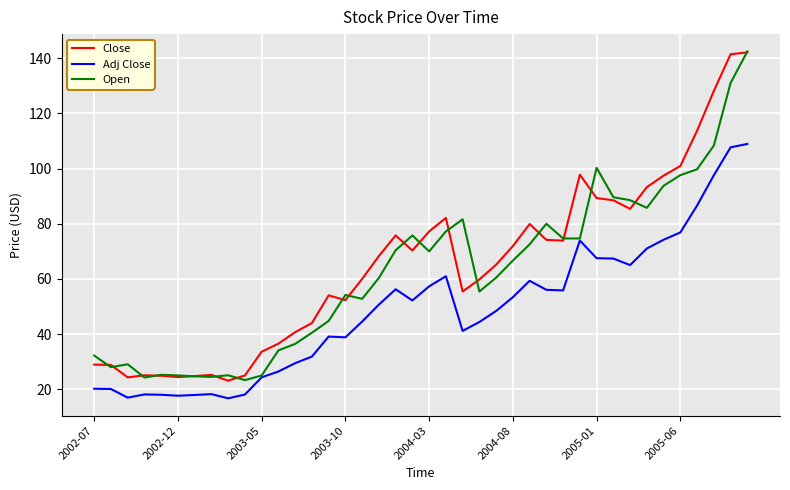

What is the smallest value displayed?

16.8